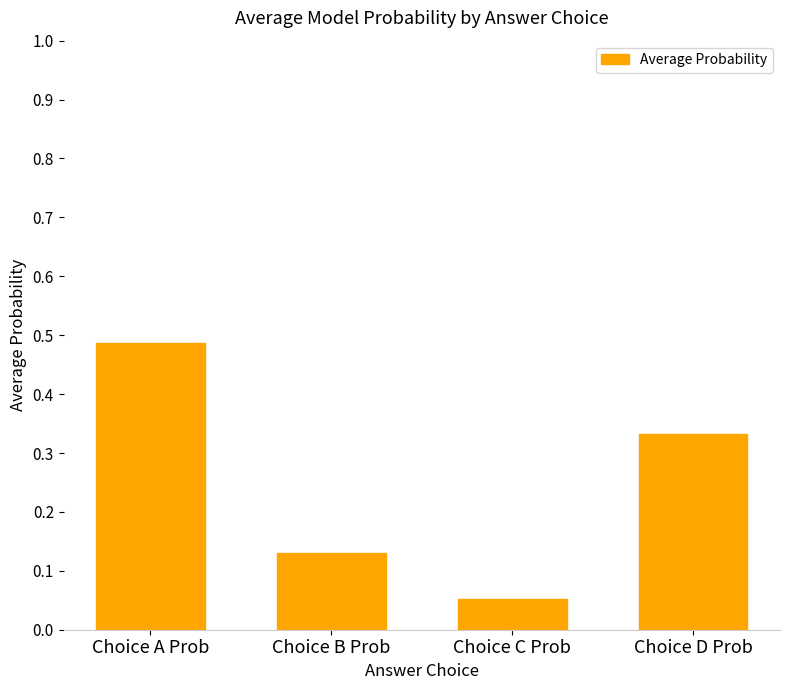

Where is the data nearest to the value 0?

Choice C Prob